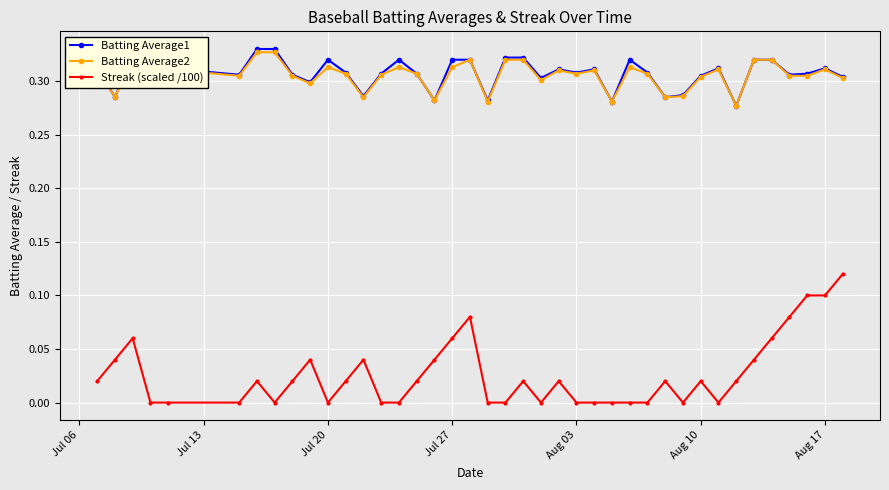

True or false: Streak (scaled /100) has more than 1 interior local peaks.

True